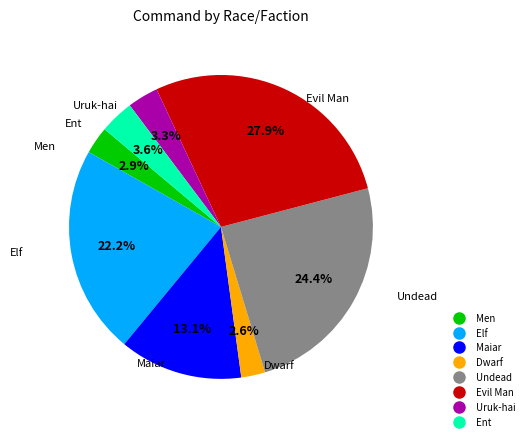

Count the number of slices in the pie.

8